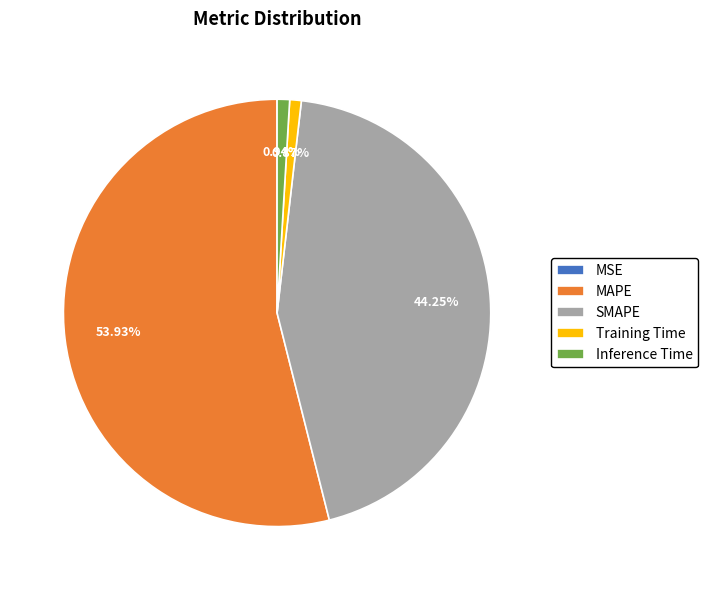

To the nearest percent, what is the difference between the largest and smallest slice percentages?

54%